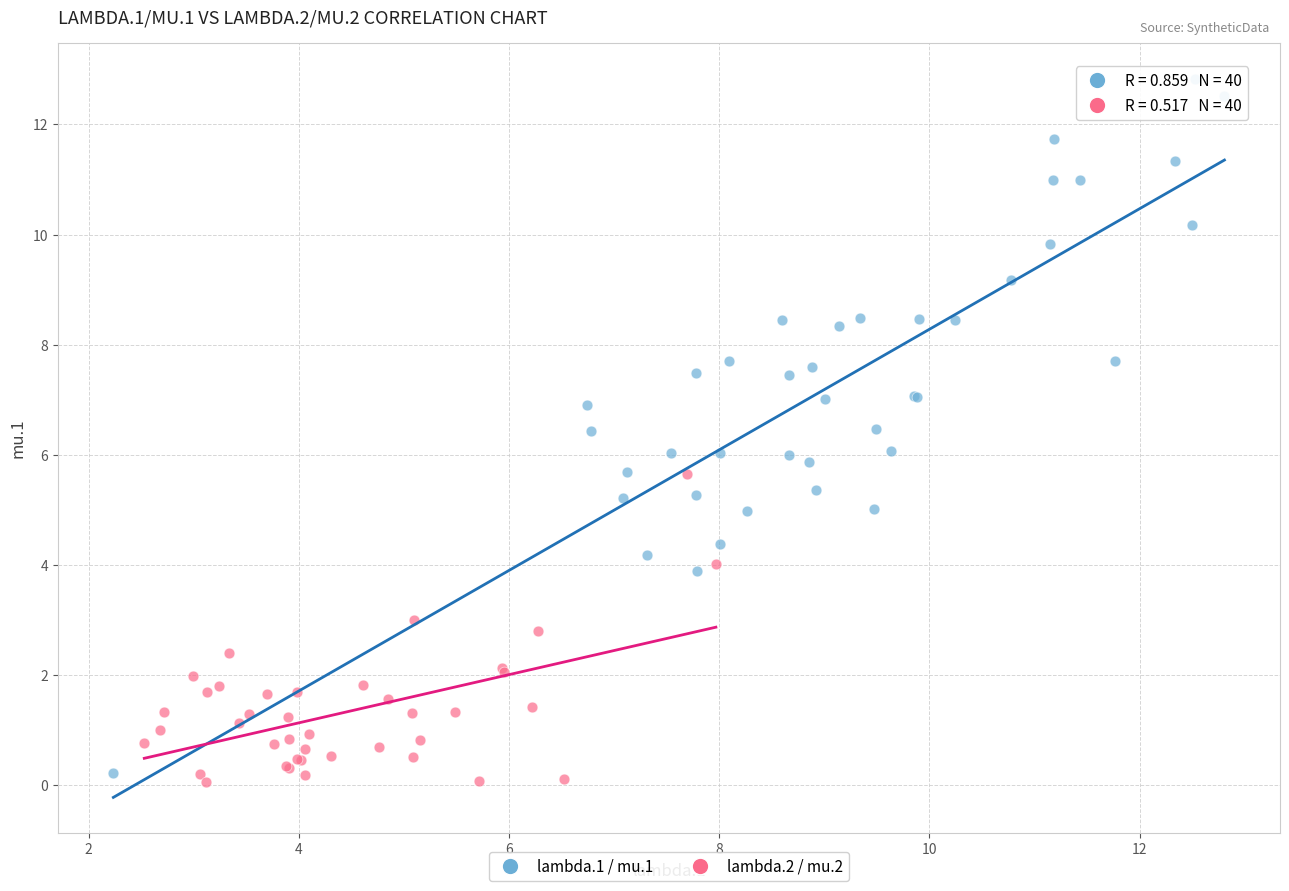

Which series contains the highest Y value?

lambda.1 / mu.1